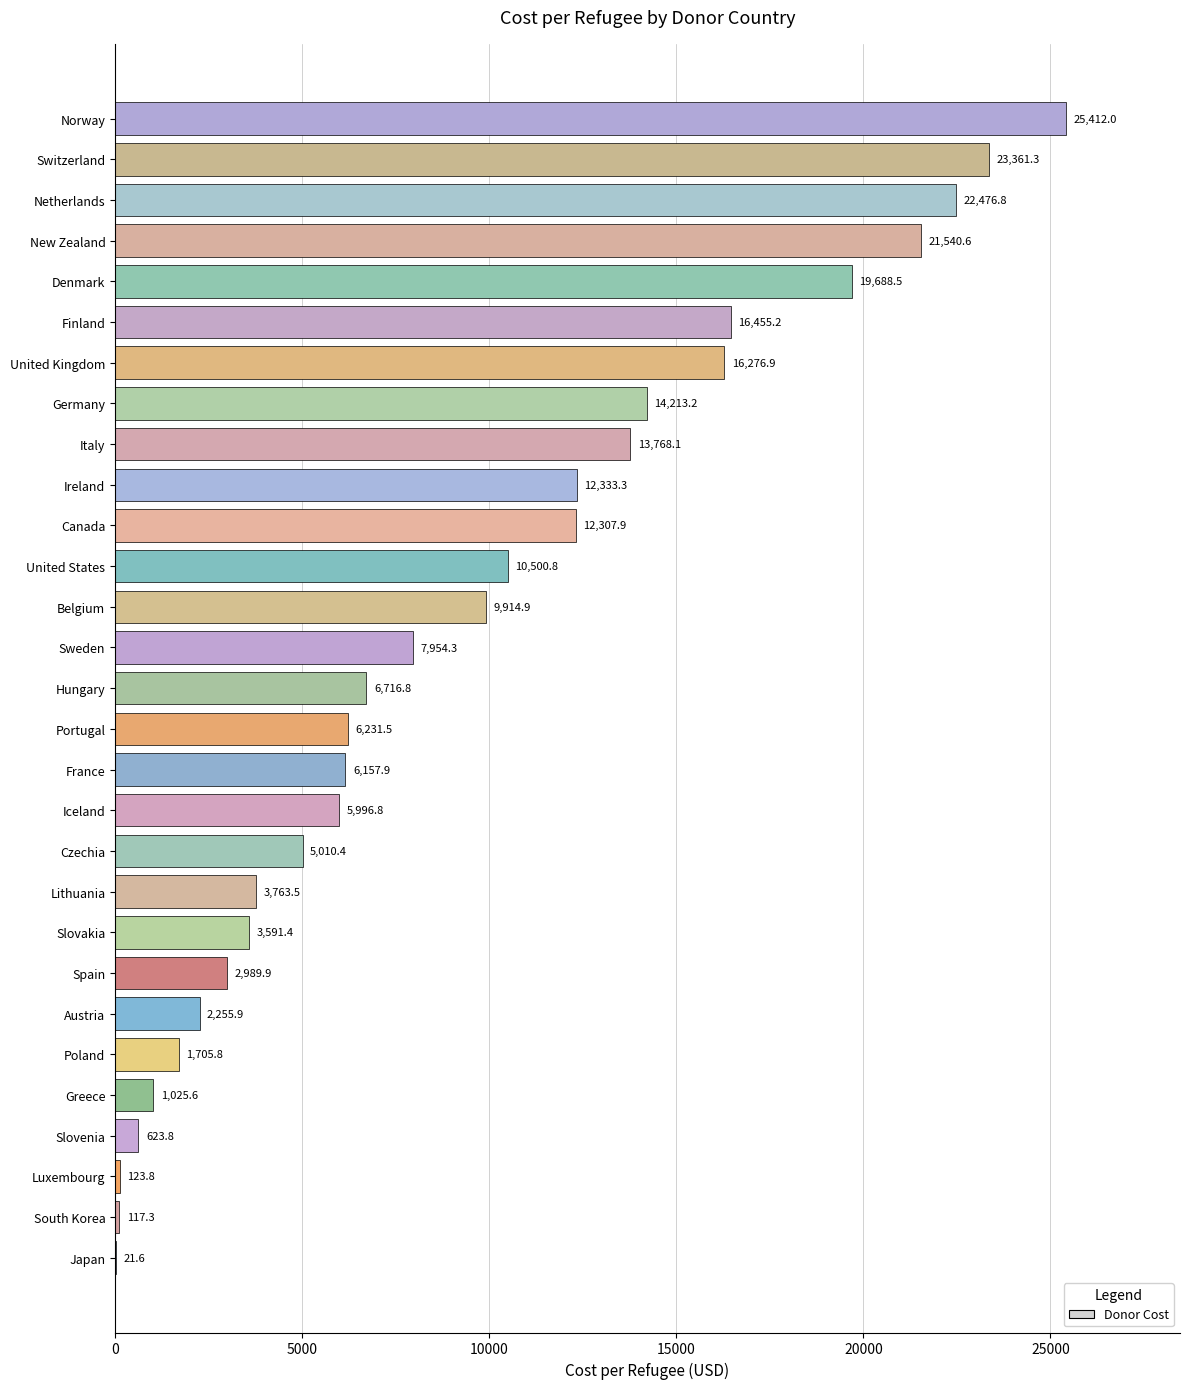

The chart shows a value of 6716.8 at Hungary. True or false?

True